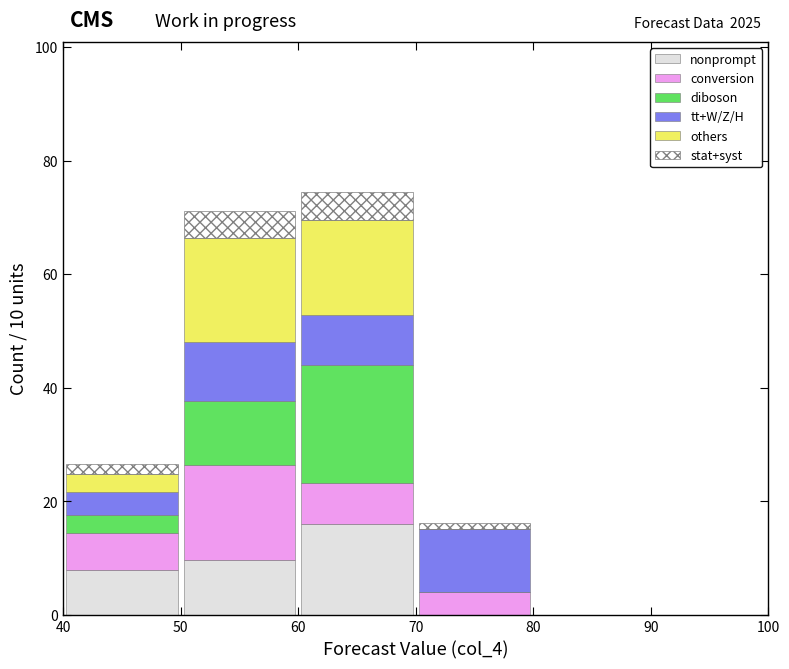

Which range on the x-axis has the tallest stacked bar (by total height)?

60 to 70